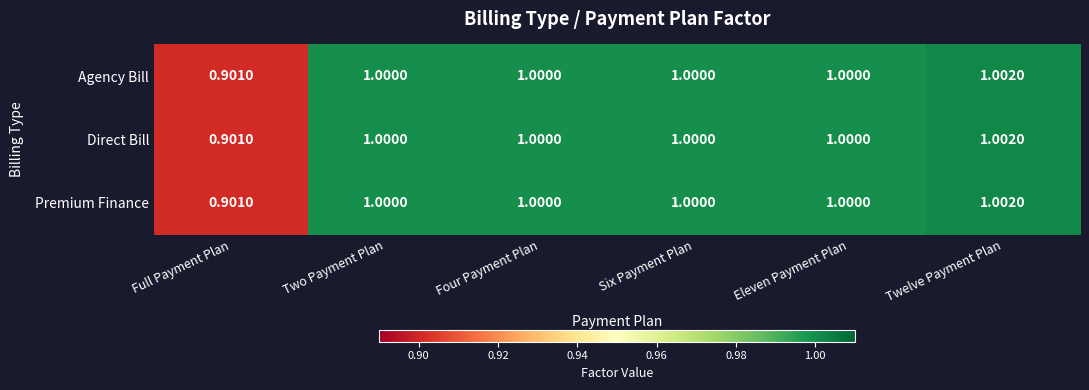

At which category is the sum across all series the highest?

Twelve Payment Plan